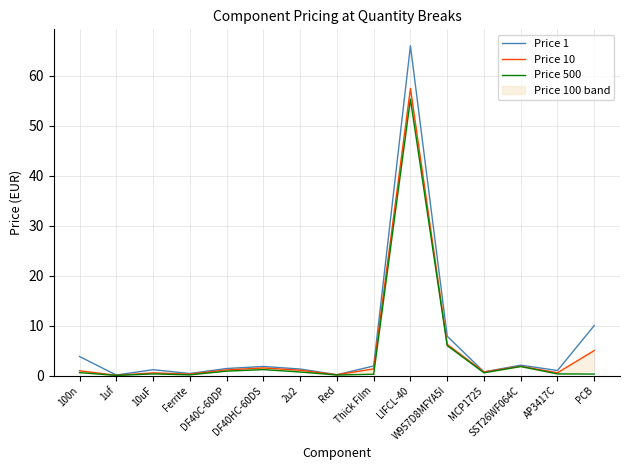

Where does the Price 1 series first go above 1?

100n